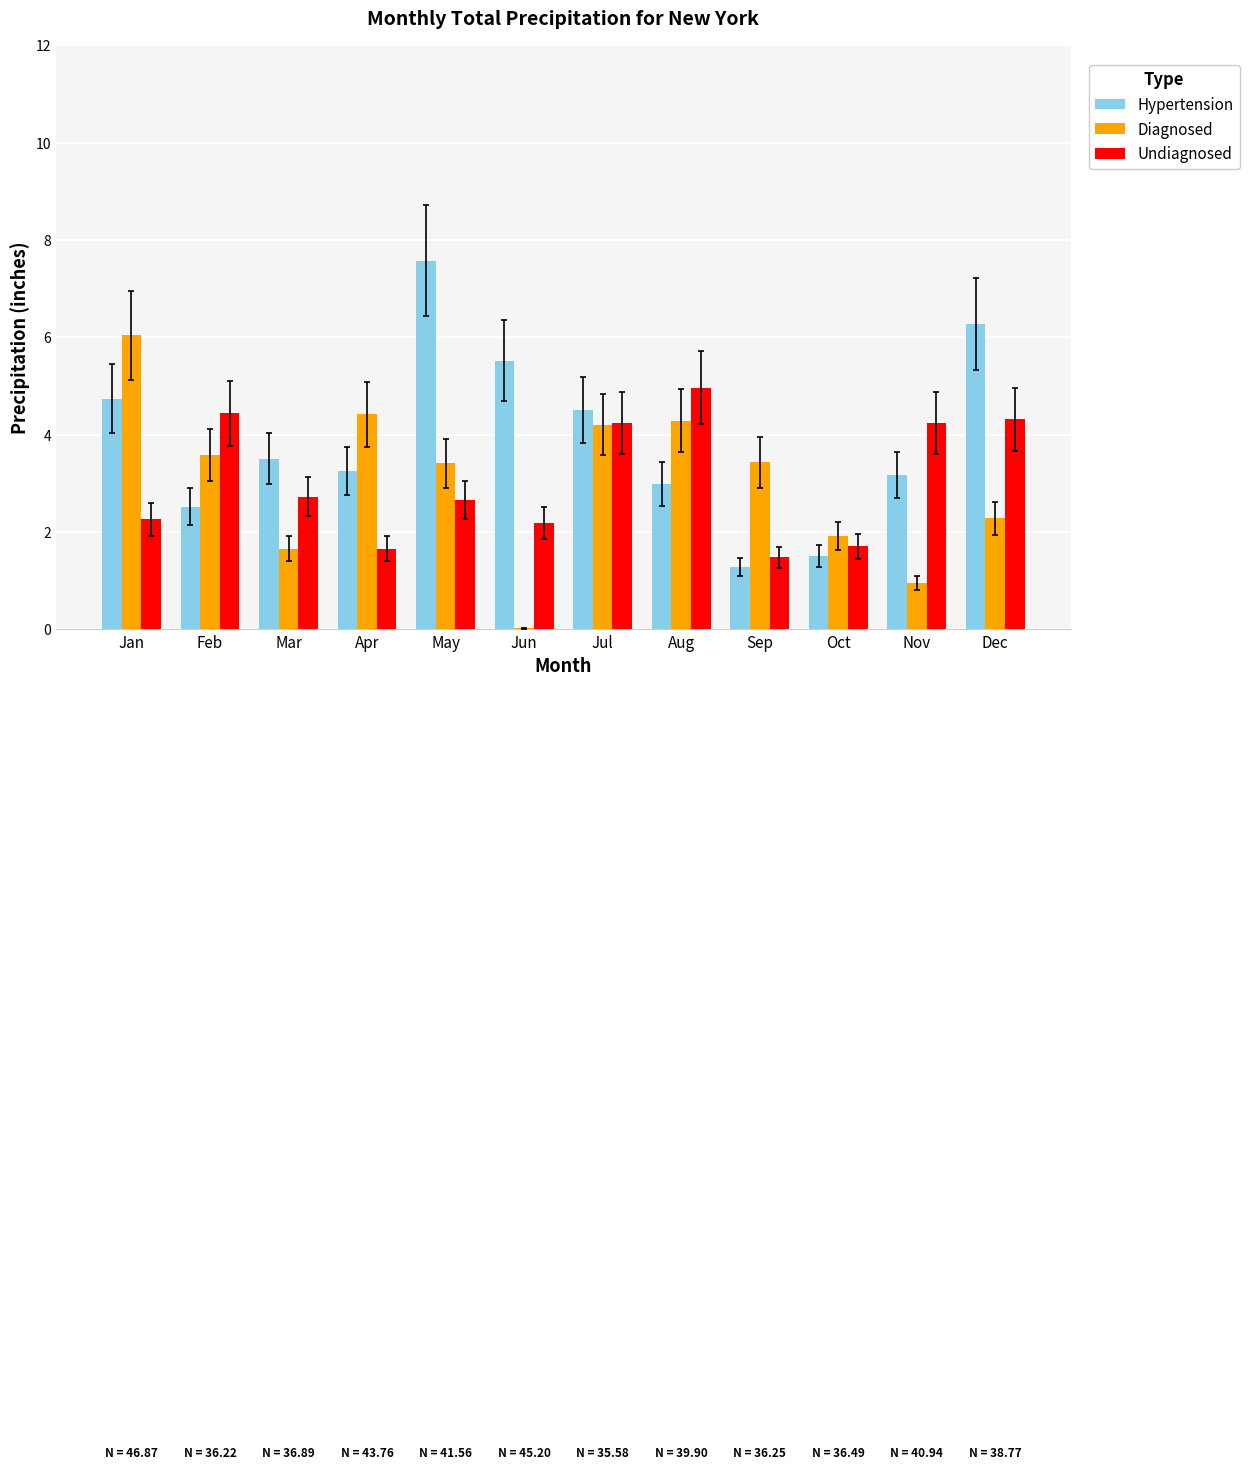

Which series has the largest range (max minus min)?

Hypertension